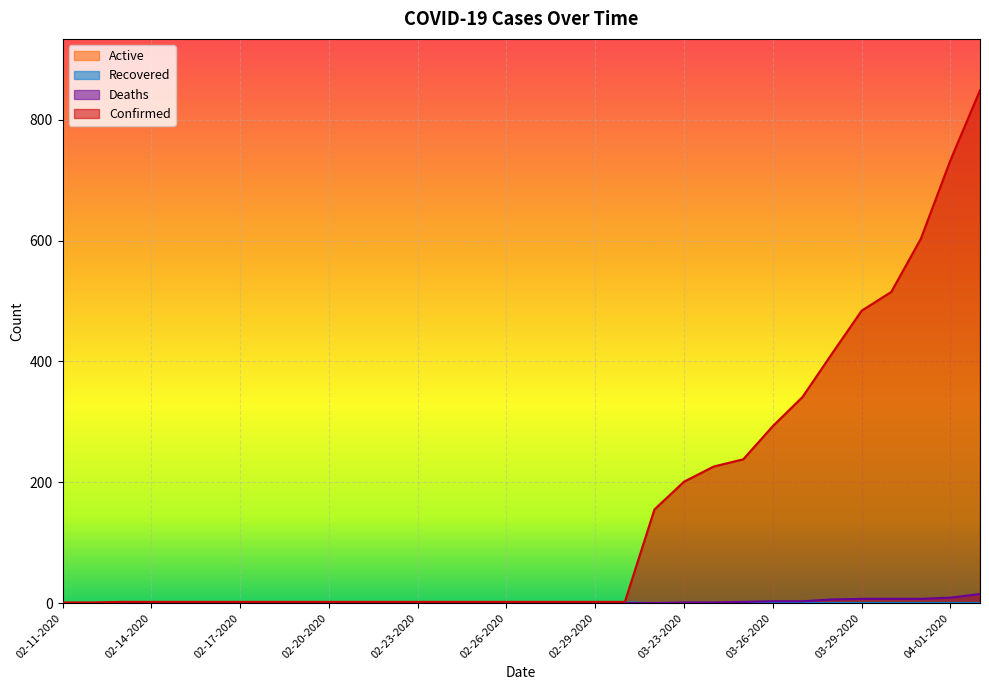

What is the value of the Confirmed point at the 5th from the left?

2